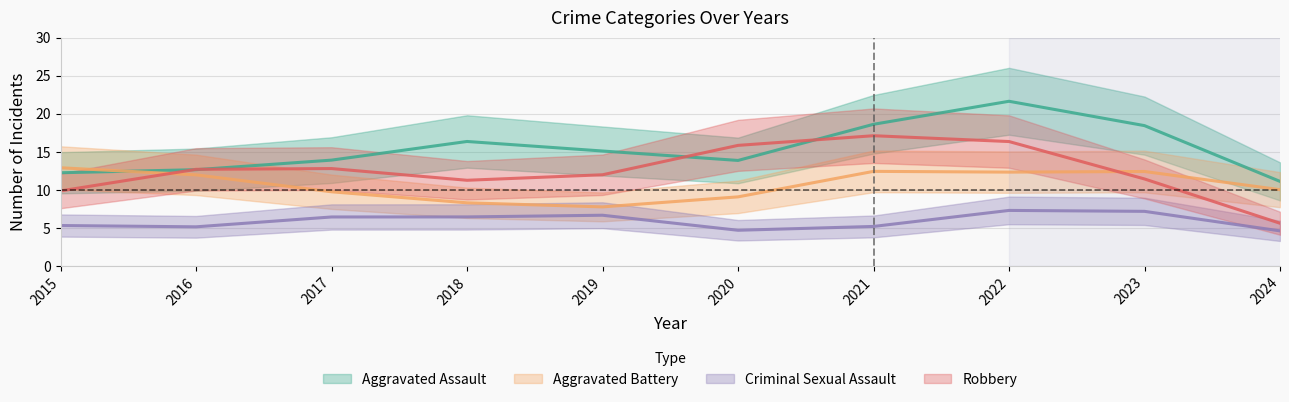

List the series in order of their peak value, lowest first.

Criminal Sexual Assault, Aggravated Battery, Robbery, Aggravated Assault